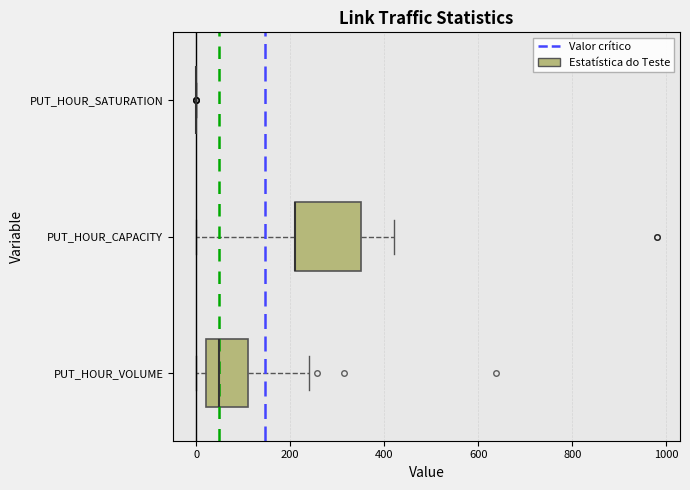

Where is the right edge of the box for PUT_HOUR_CAPACITY on the x-axis? The values are not printed on the chart, so give them approximately, as read against the axis.

360